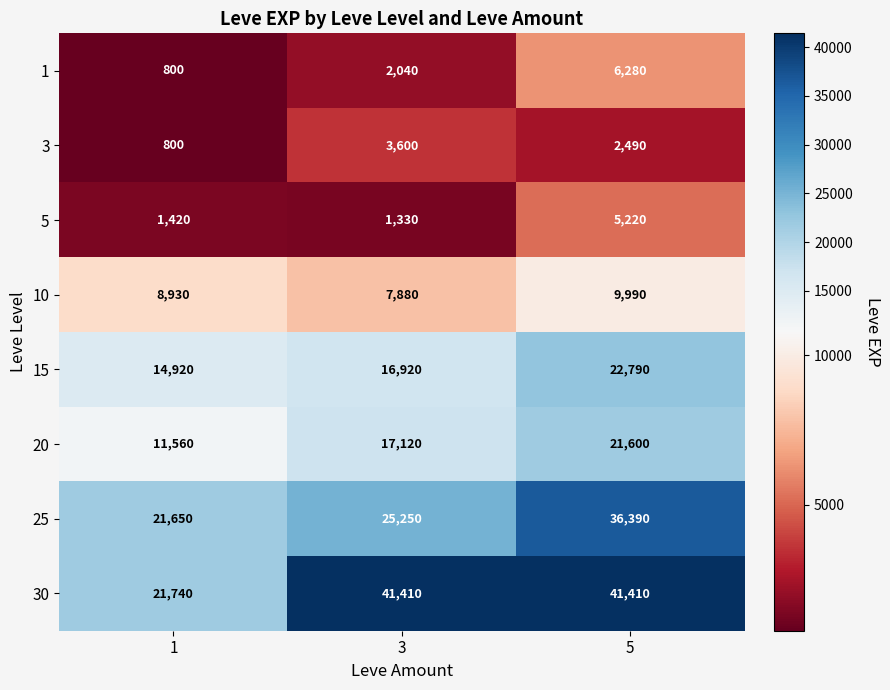

Reading left to right, list all the values displayed in this chart.

1: 800	2040	6280
3: 800	3600	2490
5: 1420	1330	5220
10: 8930	7880	9990
15: 14920	16920	22790
20: 11560	17120	21600
25: 21650	25250	36390
30: 21740	41410	41410